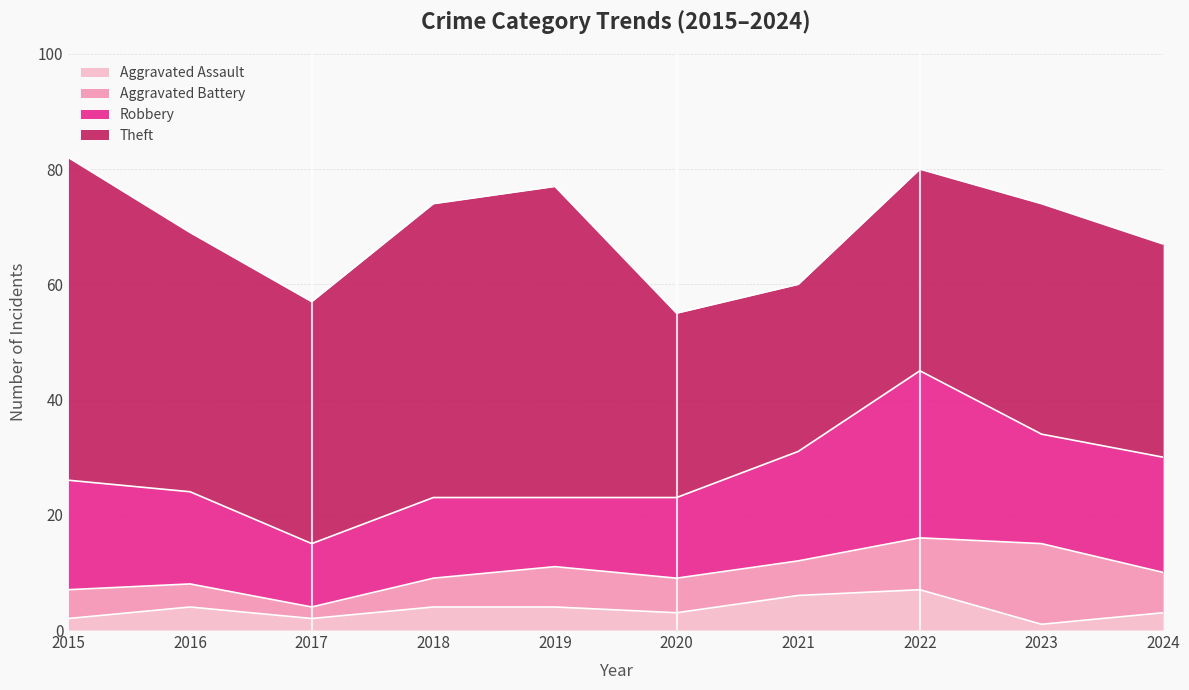

What is the difference between the Aggravated Battery values at 2024 and 2022?

2